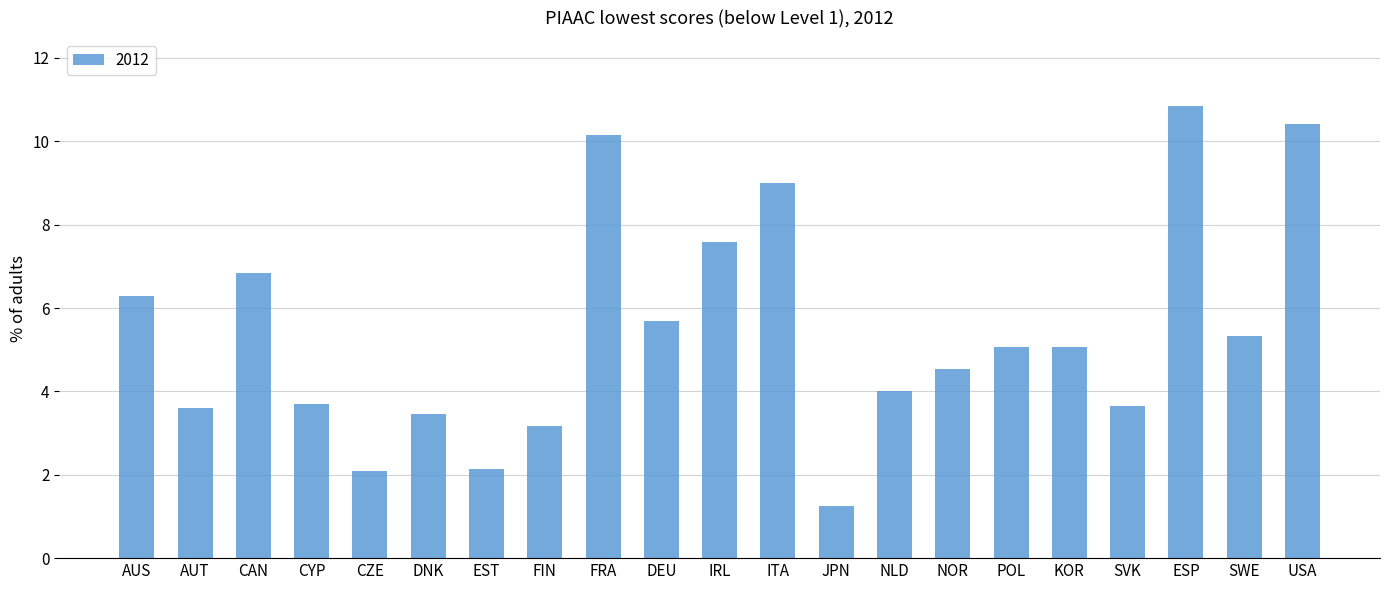

What is the ratio of the value at FRA to the value at AUS?

1.6